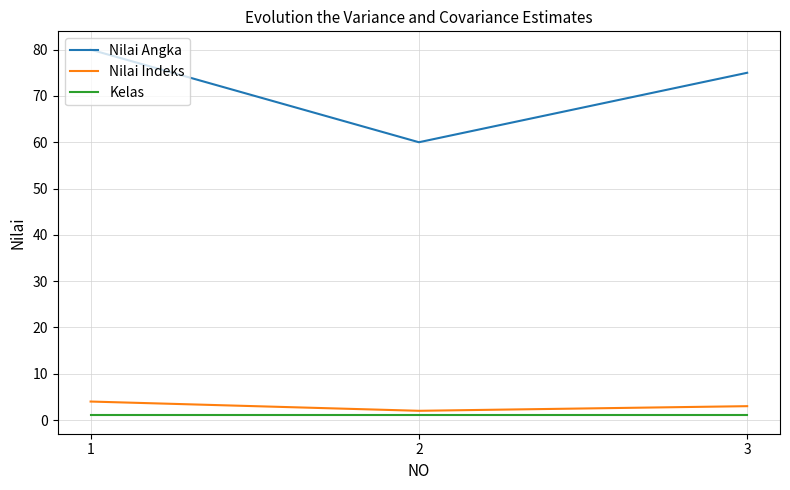

Reading left to right, transcribe all the data shown in this chart.

Nilai Angka: 80	60	75
Nilai Indeks: 4	2	3
Kelas: 1	1	1